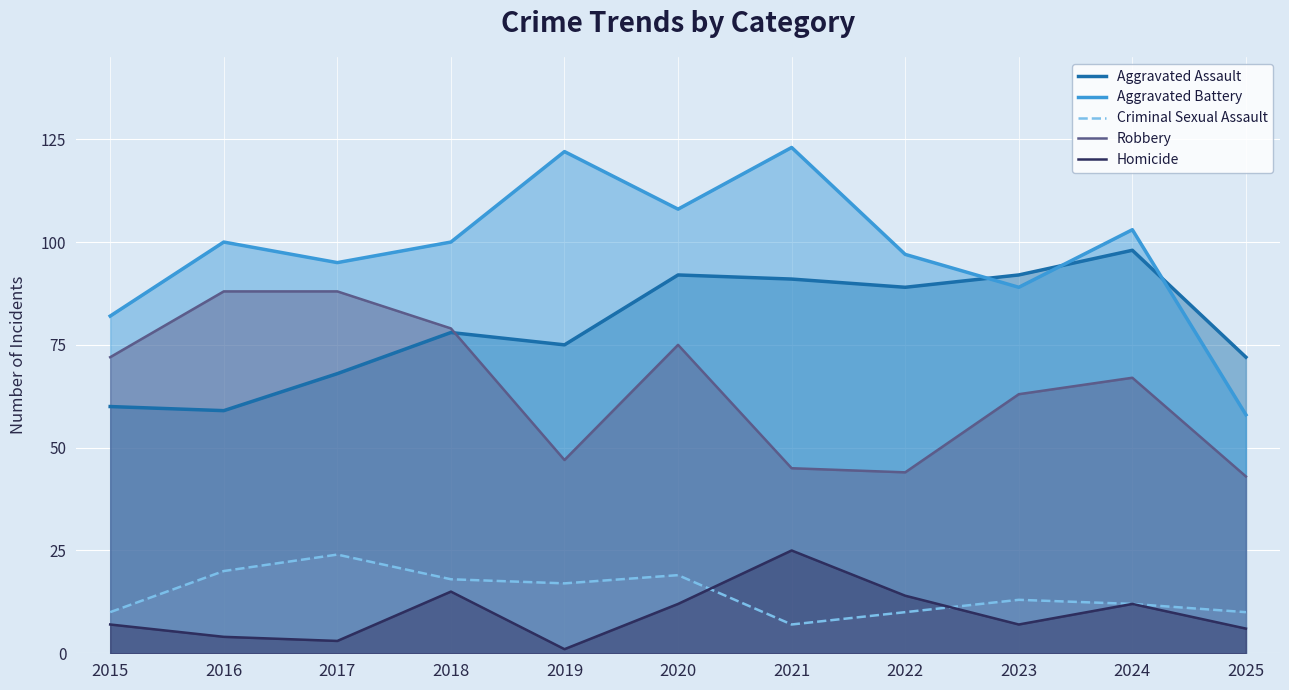

True or false: Aggravated Battery and Homicide cross at least once.

False